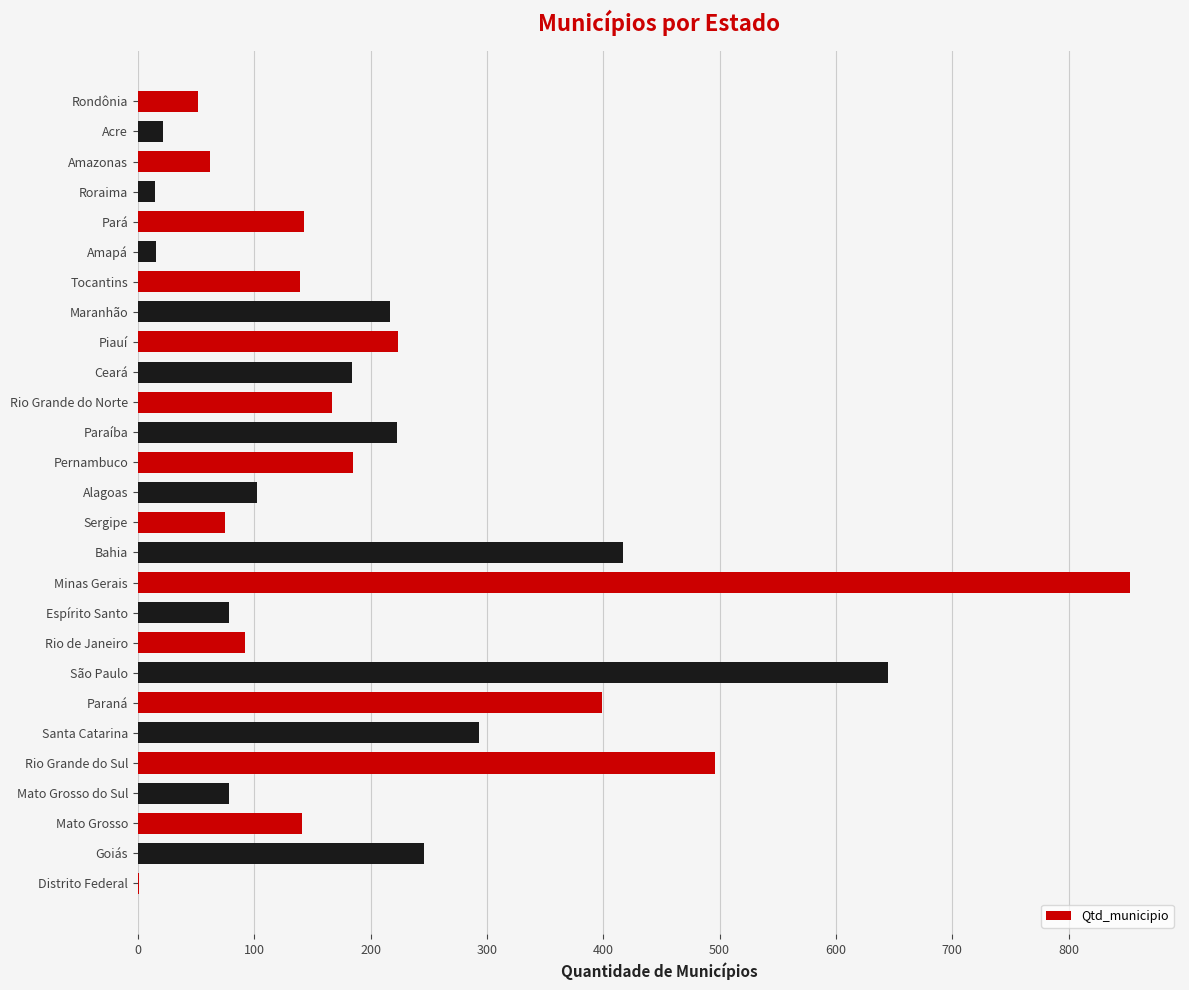

The value at Santa Catarina is 163. True or false?

False